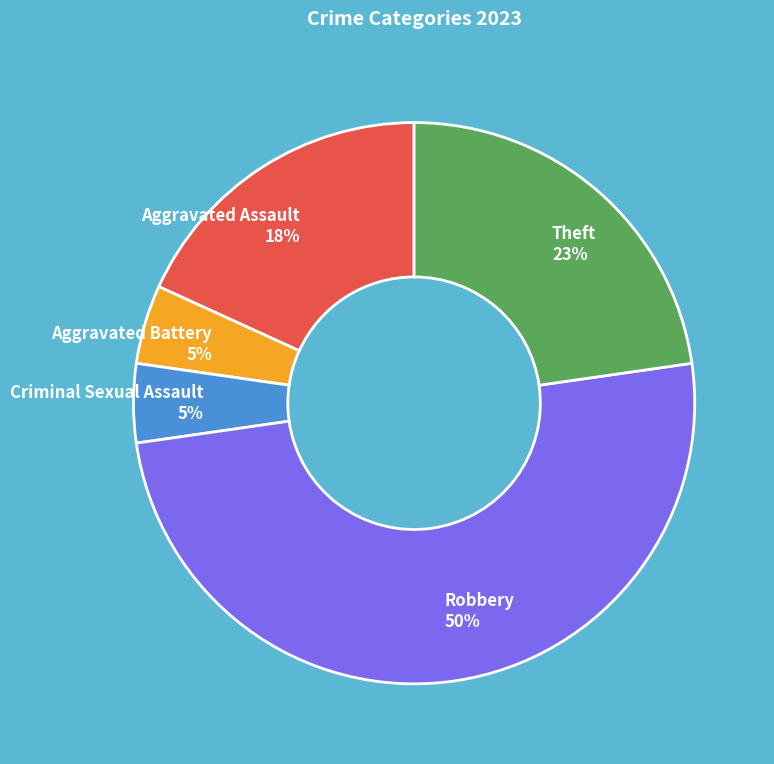

Is the sum of Criminal Sexual Assault and Robbery greater than half?

Yes